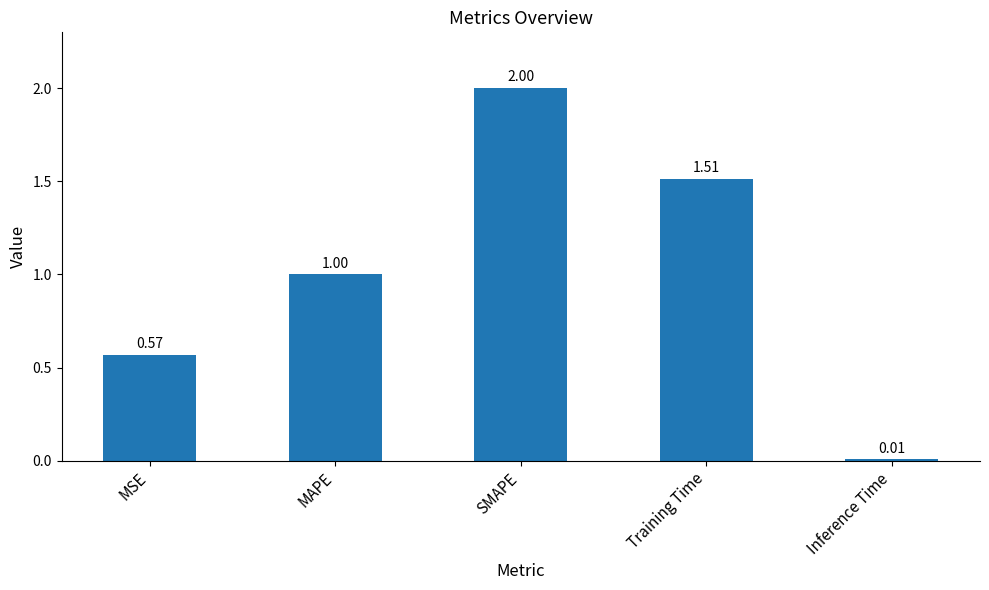

What is the label of the 3rd bar from the right?

SMAPE